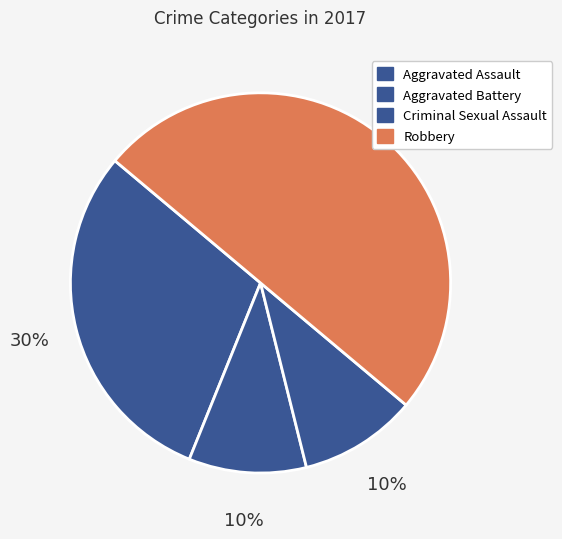

What is the change in value from Aggravated Battery to Robbery?

+4